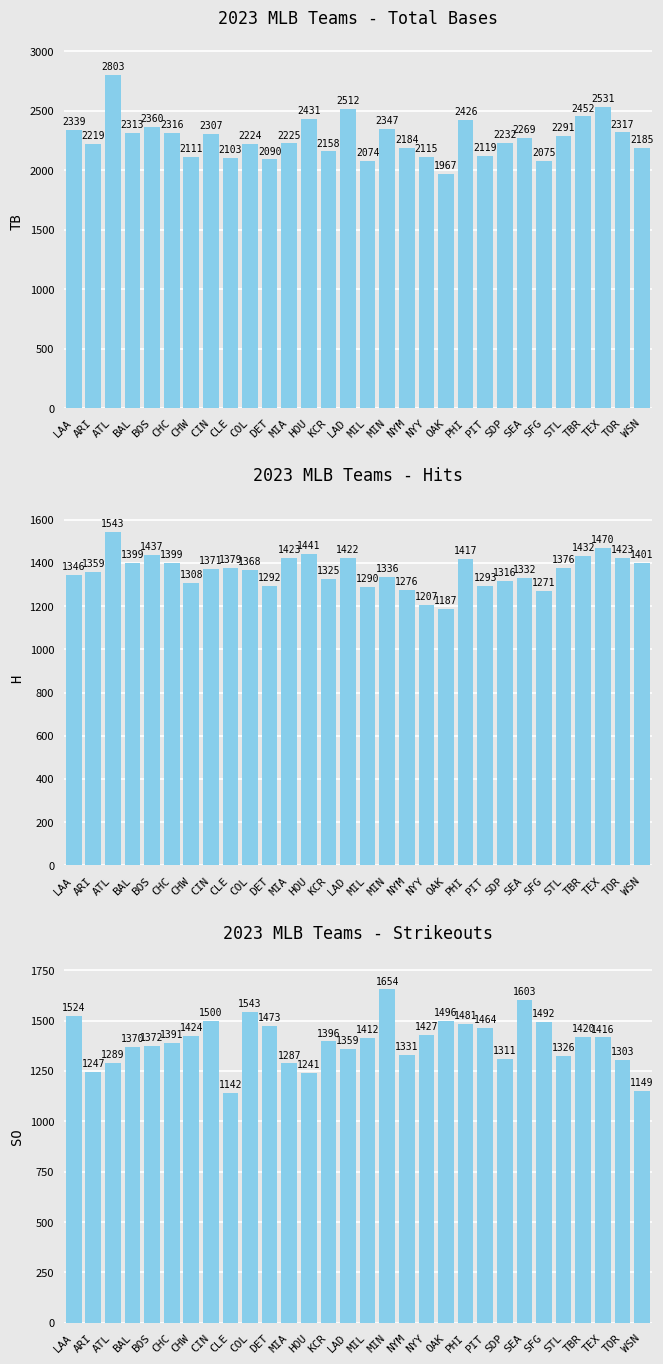

What is the value of the H bar at the 16th from the left?

1290